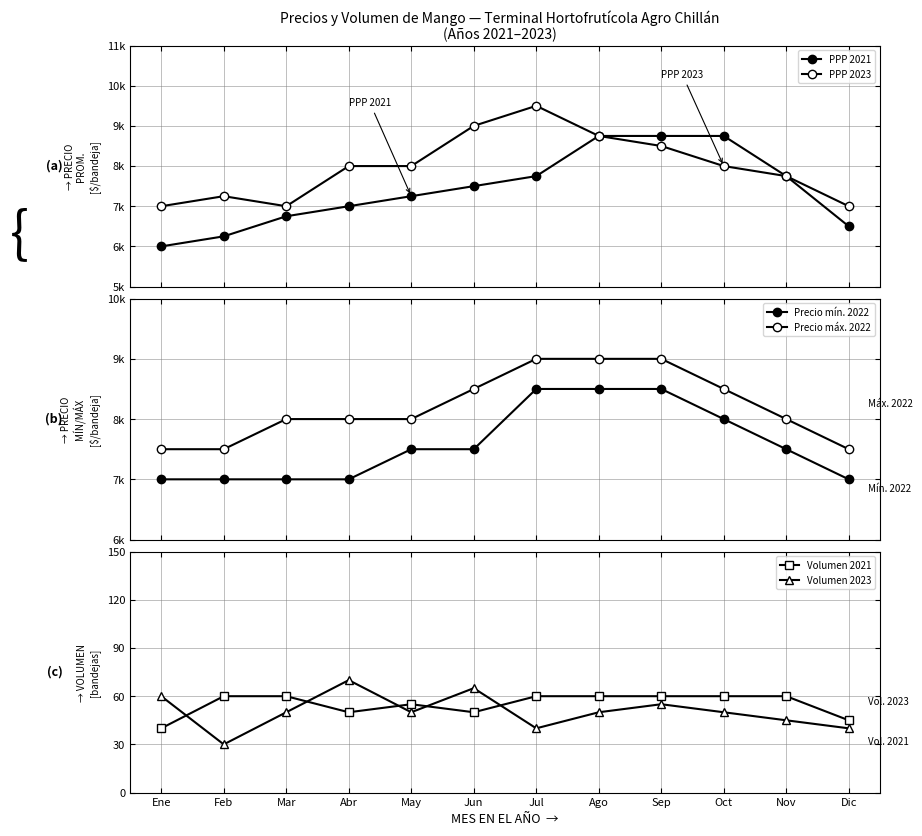

Reading left to right, what are all the values shown in this chart?

PPP 2021: 6000	6250	6750	7000	7250	7500	7750	8750	8750	8750	7750	6500
PPP 2023: 7000	7250	7000	8000	8000	9000	9500	8750	8500	8000	7750	7000
Precio mín. 2022: 7000	7000	7000	7000	7500	7500	8500	8500	8500	8000	7500	7000
Precio máx. 2022: 7500	7500	8000	8000	8000	8500	9000	9000	9000	8500	8000	7500
Volumen 2021: 40	60	60	50	55	50	60	60	60	60	60	45
Volumen 2023: 60	30	50	70	50	65	40	50	55	50	45	40